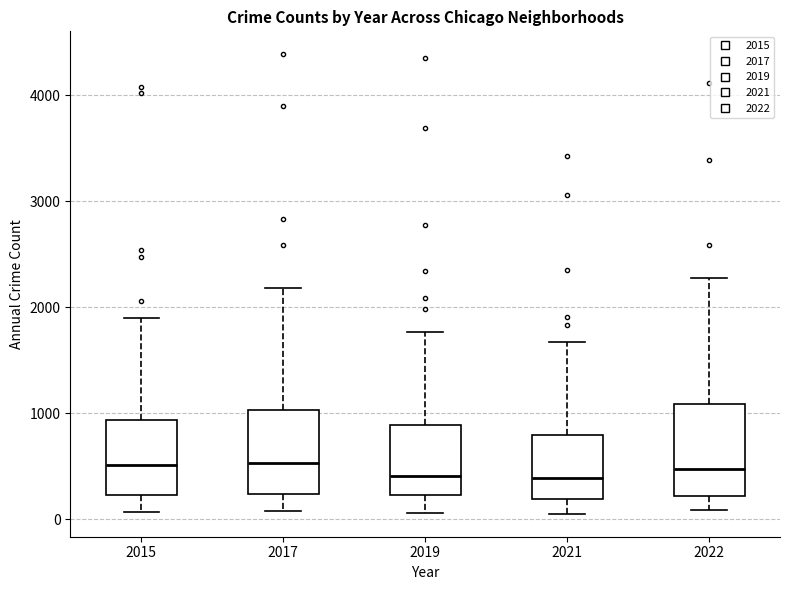

Where does the lower whisker of the box at x = 2022 end on the y-axis? The values are not printed on the chart, so give them approximately, as read against the axis.

100